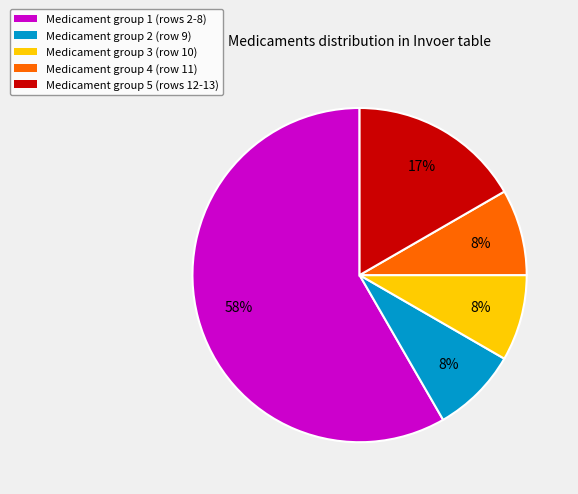

Is there a majority slice in this chart?

Yes